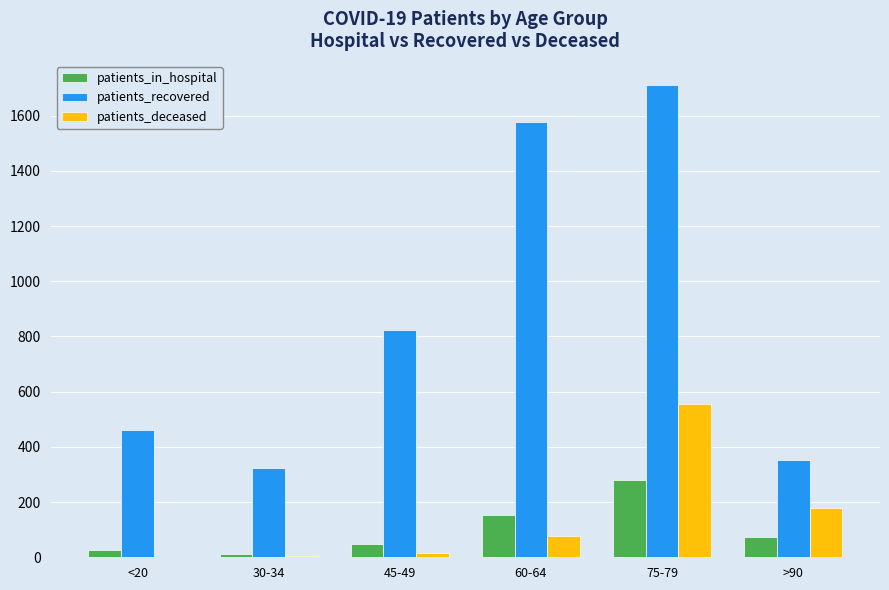

True or false: patients_deceased has a value of 157 at 75-79.

False